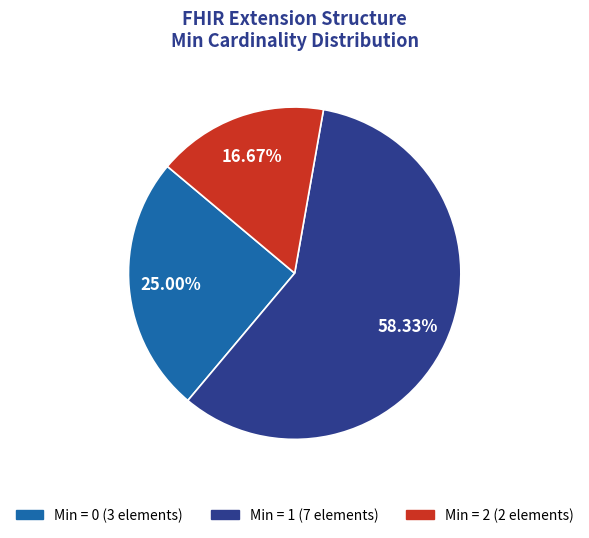

How many slices are in this pie chart?

3